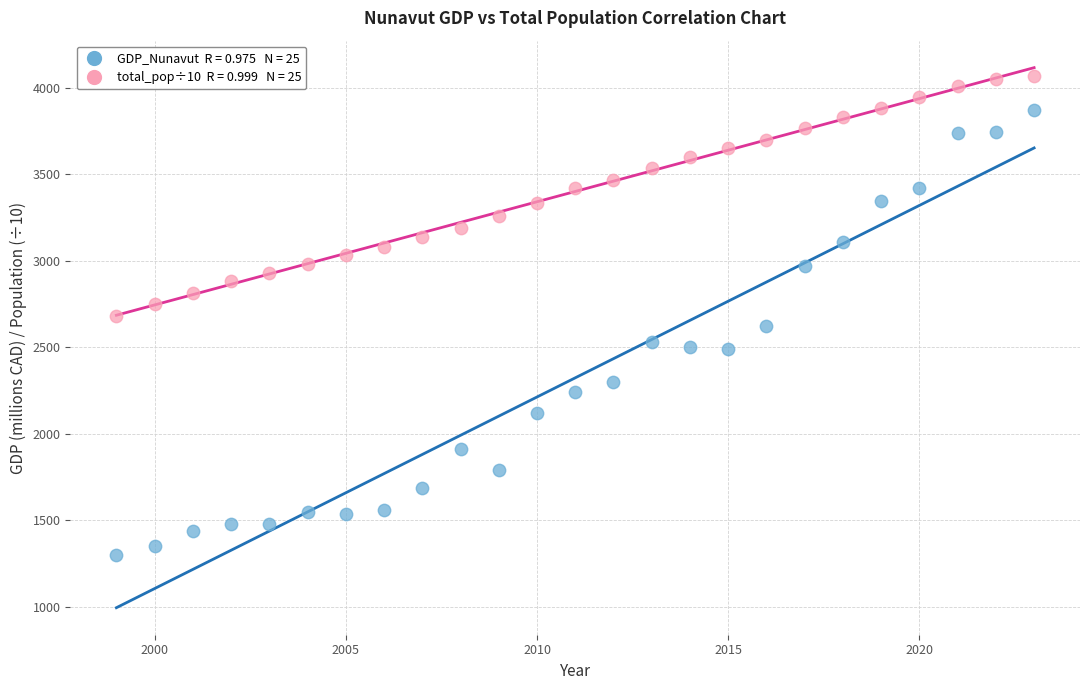

Across all data points, what is the range of Y values (max minus min)?

2765.8